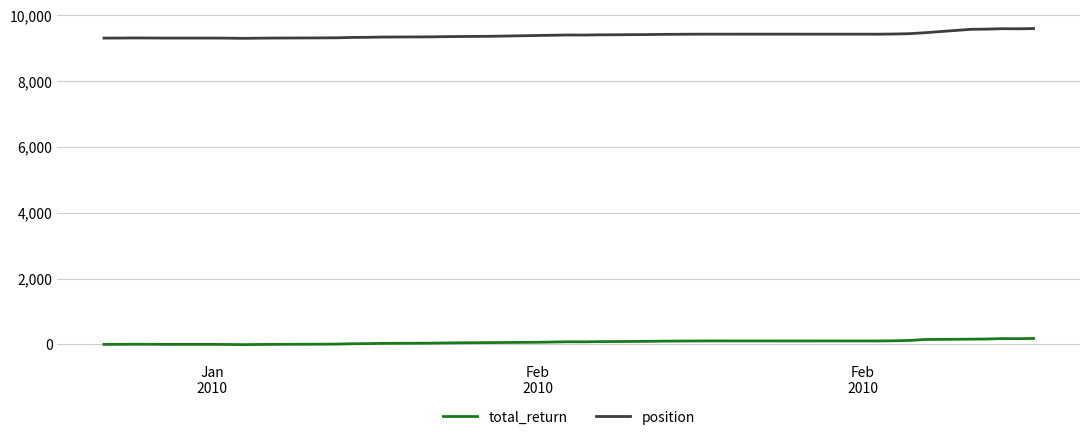

In position, how many points are lower than both neighbors (excluding endpoints)?

5